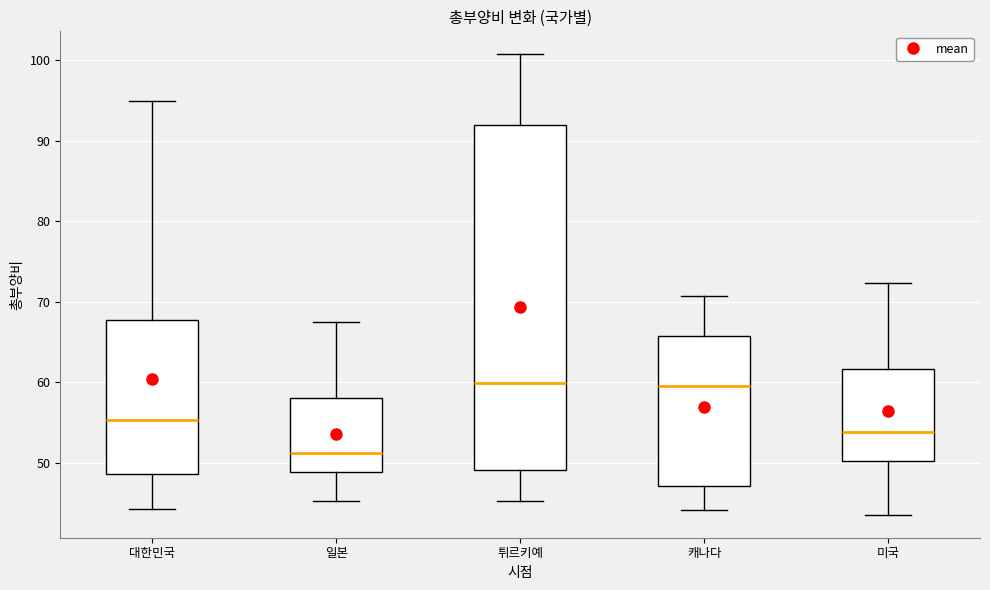

Reading left to right, read every box against the y-axis: the position of its median line, the range the box covers, and the ends of its whiskers. The values are not printed on the chart, so give them approximately, as read against the axis.

대한민국: median 55, box 49 to 68, whiskers 44 to 95
일본: median 51, box 49 to 58, whiskers 45 to 68
튀르키예: median 60, box 49 to 92, whiskers 45 to 101
캐나다: median 60, box 47 to 66, whiskers 44 to 71
미국: median 54, box 50 to 62, whiskers 44 to 72